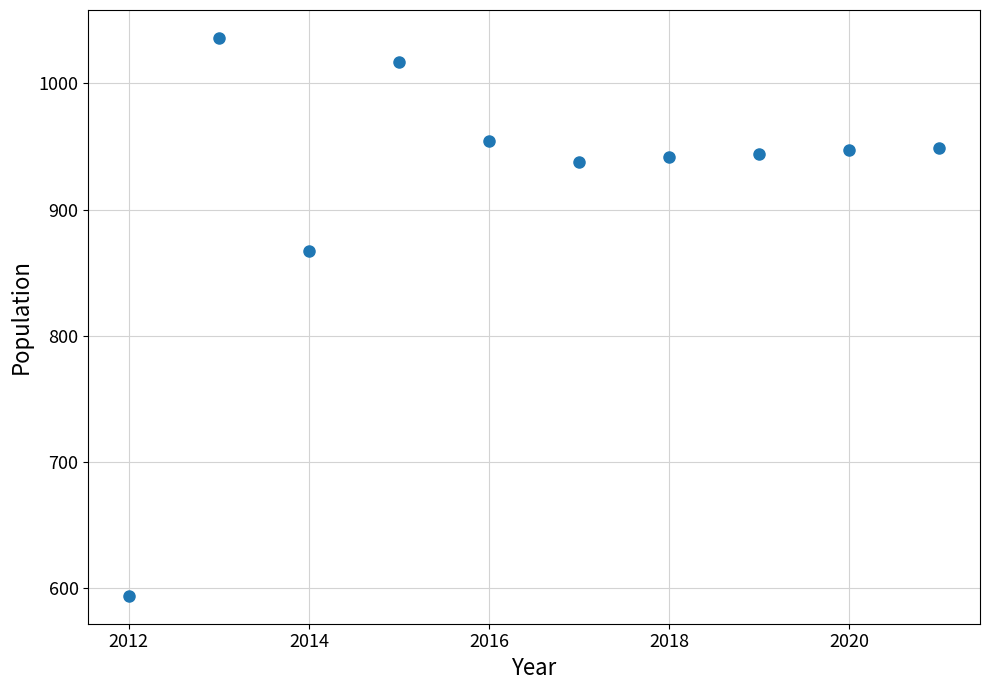

What Y value in the scatter plot is closest to 815?

867